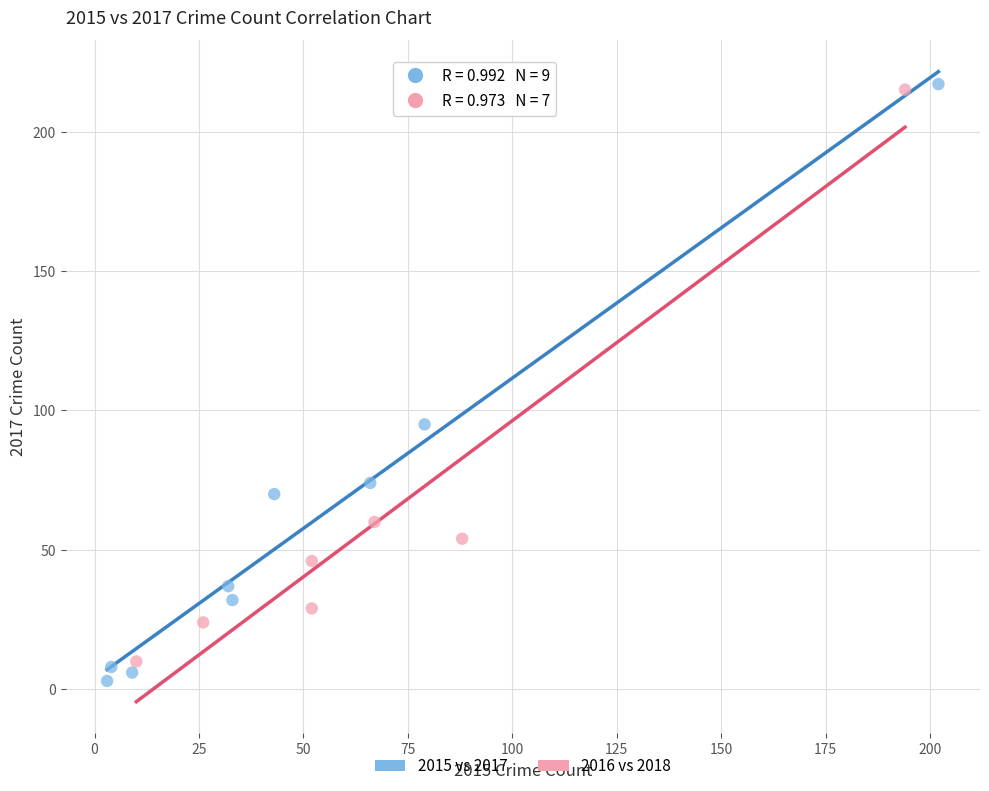

What are all the series names shown in the legend?

2015 vs 2017, 2016 vs 2018